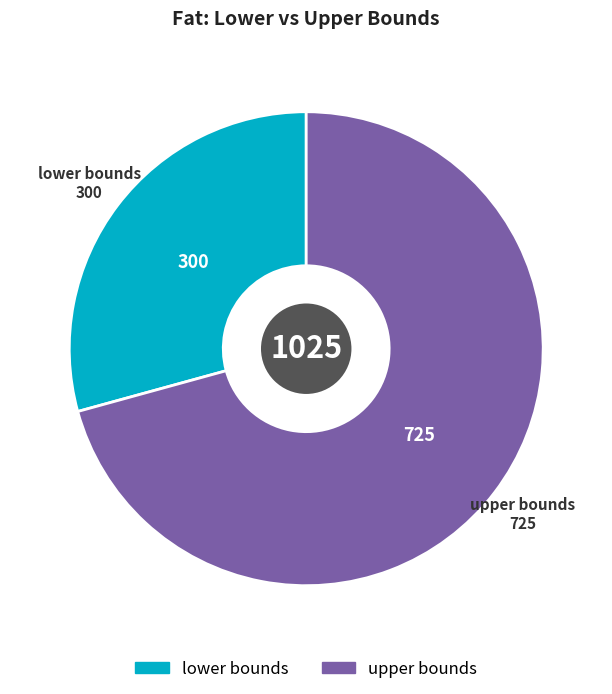

Is it true that upper bounds is 71% of the pie?

True